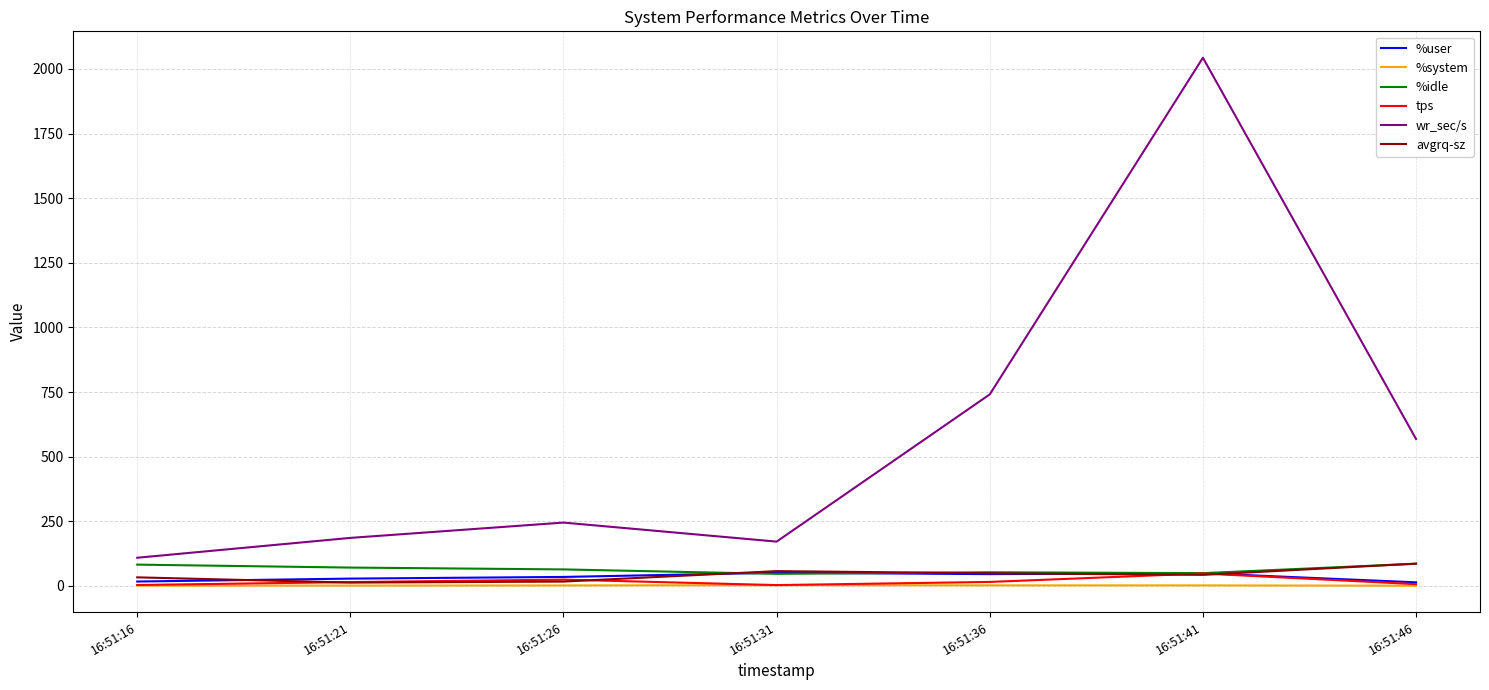

What is the greatest value displayed?

2043.2